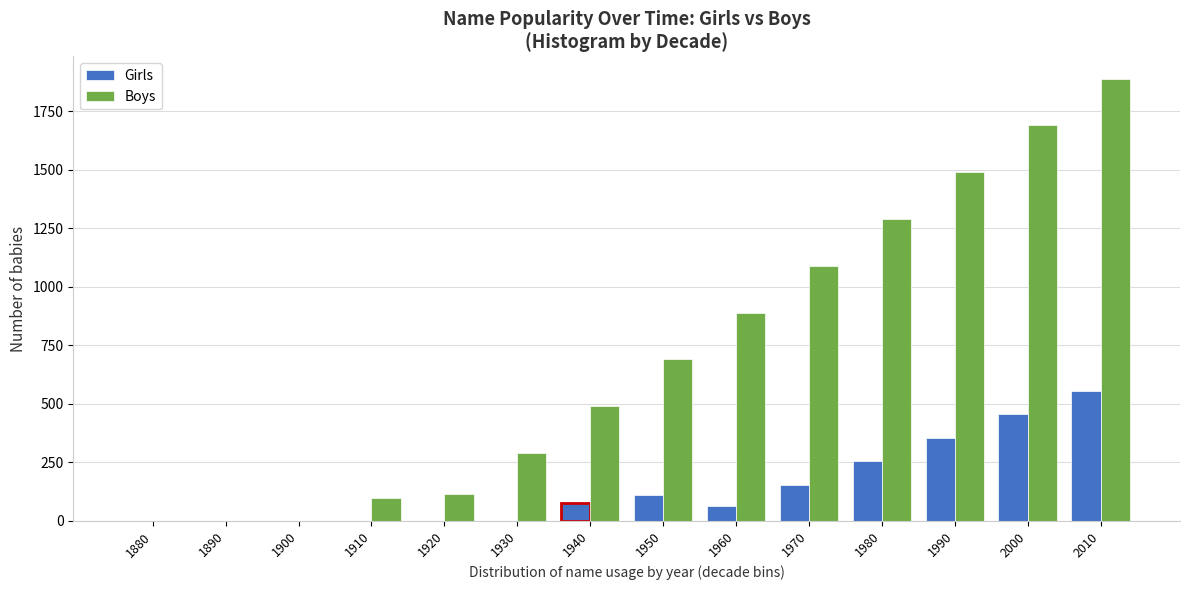

Reading left to right, what are all the values shown in this chart?

Girls: 1880=0	1890=0	1900=0	1910=0	1920=0	1930=0	1940=75	1950=109	1960=65	1970=155	1980=255	1990=355	2000=455	2010=555
Boys: 1880=0	1890=0	1900=0	1910=97	1920=117	1930=290	1940=490	1950=690	1960=890	1970=1090	1980=1290	1990=1490	2000=1690	2010=1890